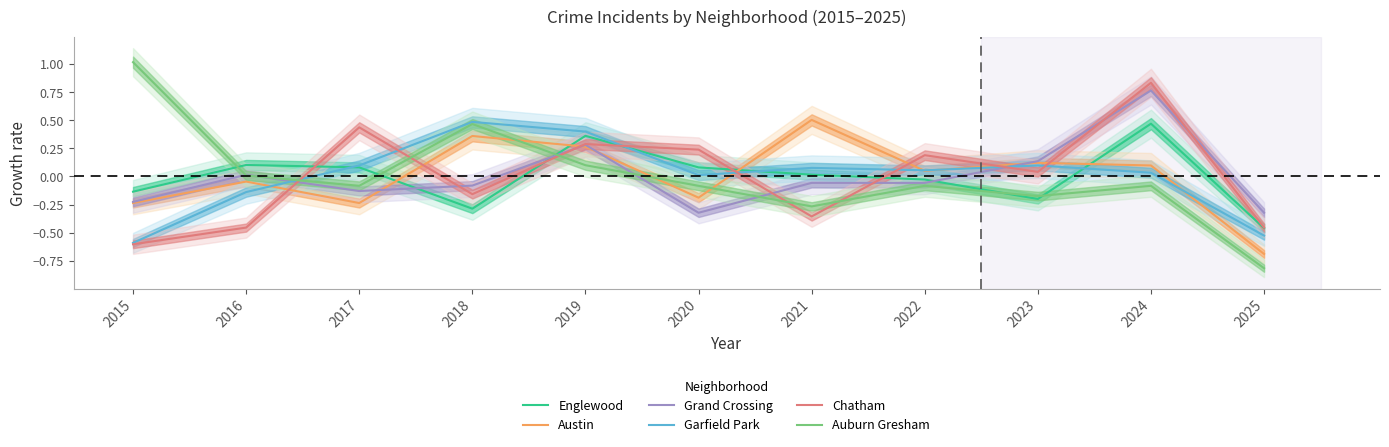

Which has a higher value, 2020 or 2022?

2020